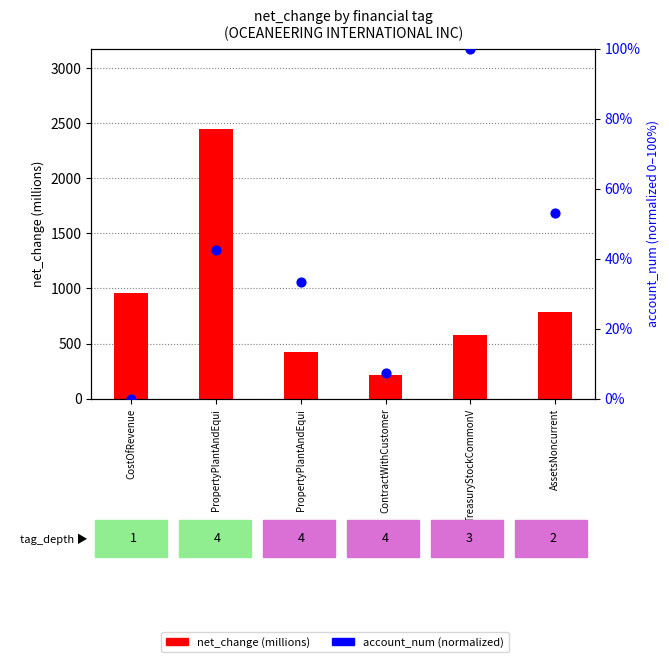

At which category is the sum across all series the highest?

PropertyPlantAndEqui